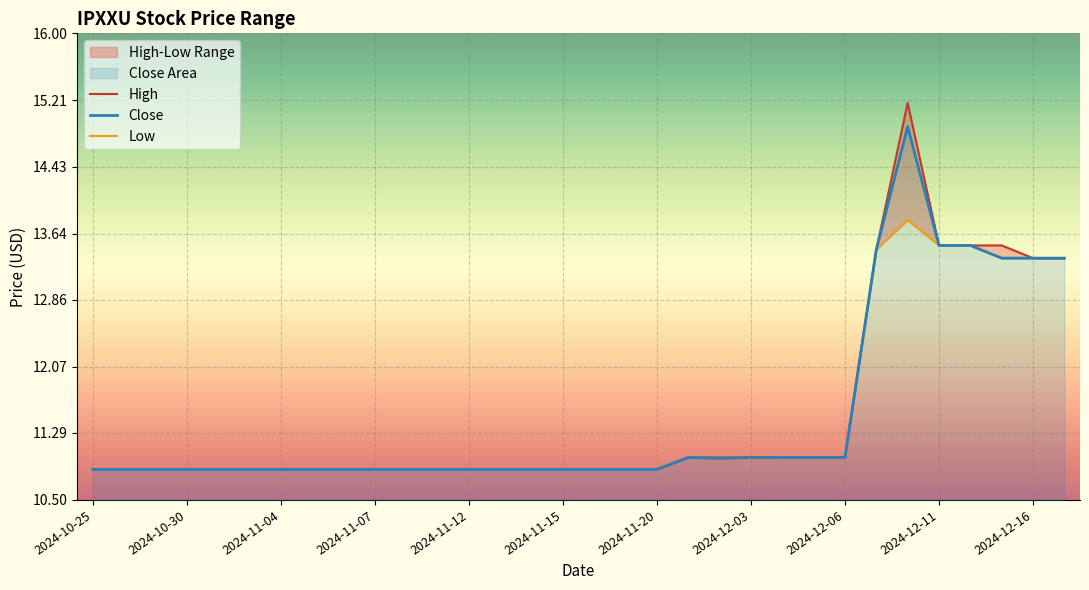

Reading right to left, extract all data points from this chart.

High: 13.4	13.4	13.5	13.5	13.5	15.2	13.4	11.0	11.0	11.0	11.0	11.0	11.0	10.9	10.9	10.9	10.9	10.9	10.9	10.9	10.9	10.9	10.9	10.9	10.9	10.9	10.9	10.9	10.9	10.9	10.9	10.9
Close: 13.4	13.4	13.4	13.5	13.5	14.9	13.4	11.0	11.0	11.0	11.0	11.0	11.0	10.9	10.9	10.9	10.9	10.9	10.9	10.9	10.9	10.9	10.9	10.9	10.9	10.9	10.9	10.9	10.9	10.9	10.9	10.9
Low: 13.4	13.4	13.4	13.5	13.5	13.8	13.4	11.0	11.0	11.0	11.0	11.0	11.0	10.9	10.9	10.9	10.9	10.9	10.9	10.9	10.9	10.9	10.9	10.9	10.9	10.9	10.9	10.9	10.9	10.9	10.9	10.9